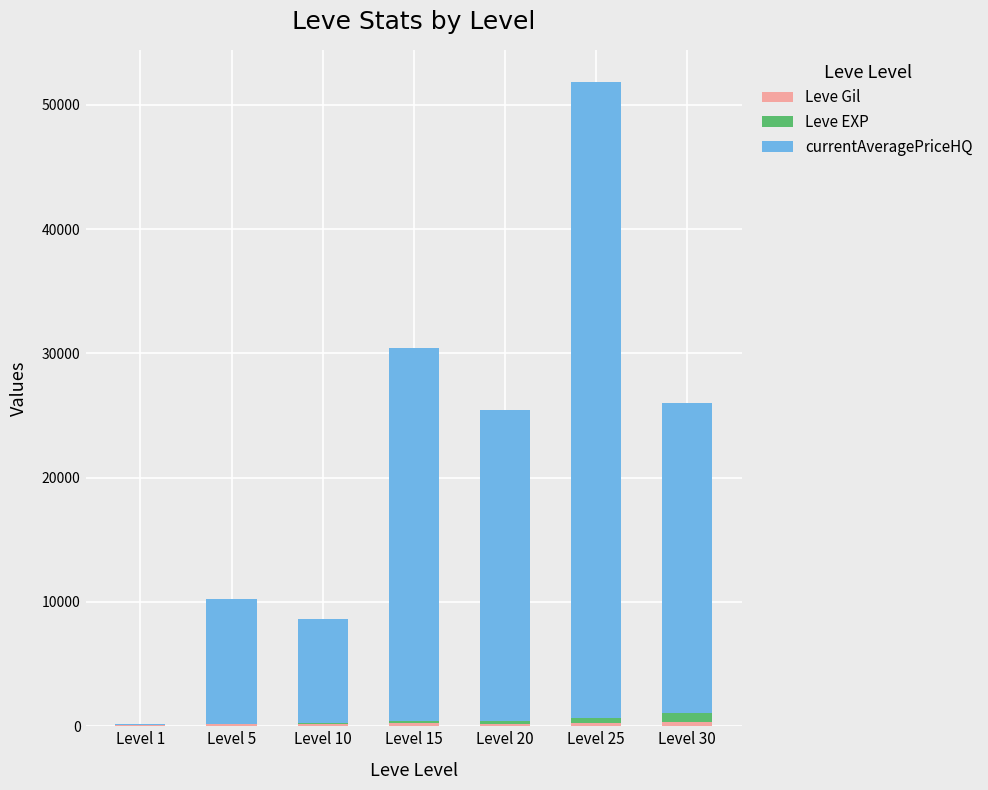

At which category is the sum across all series the highest?

Level 25